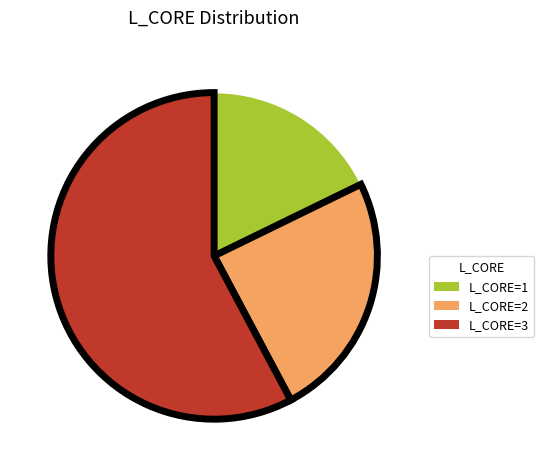

Is there a majority slice in this chart?

Yes